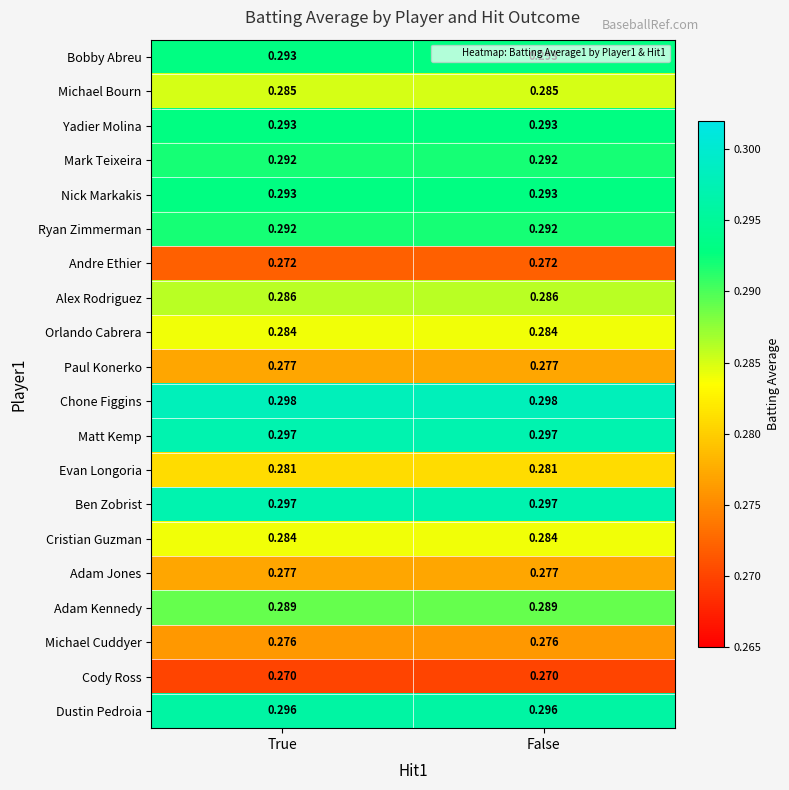

Which series has the largest total across all categories?

Chone Figgins